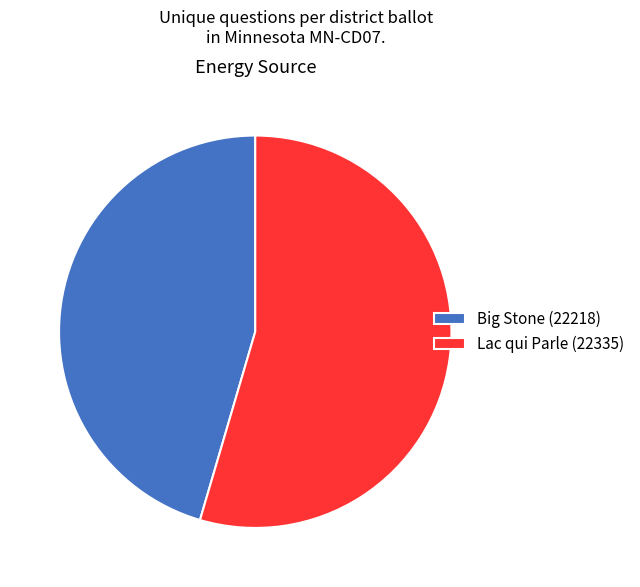

Does Big Stone (22218) account for over 50% of the chart?

No